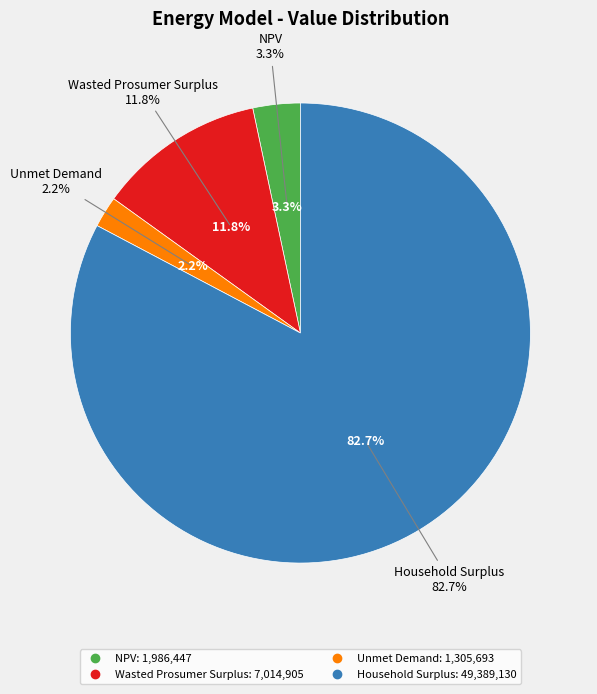

To the nearest percent, what is the average slice percentage?

25%